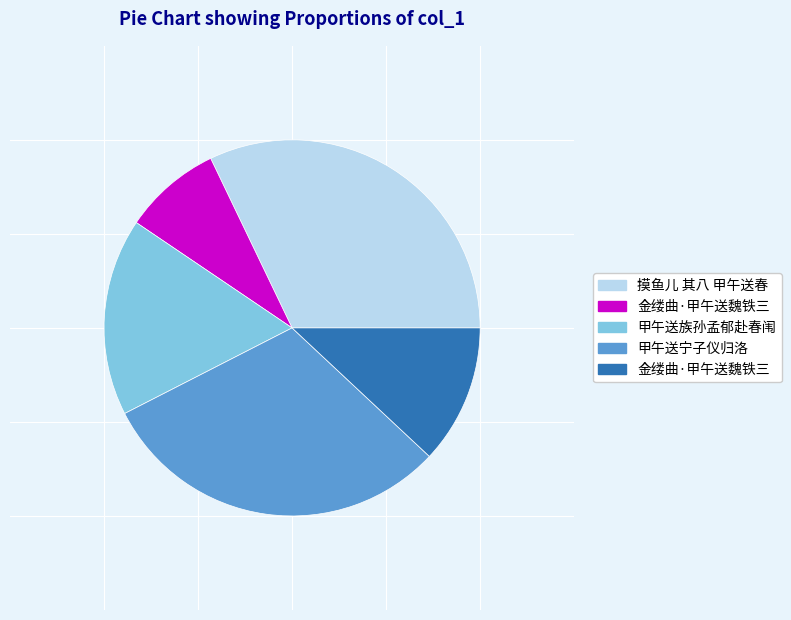

Is there any slice that represents more than half of the pie?

No